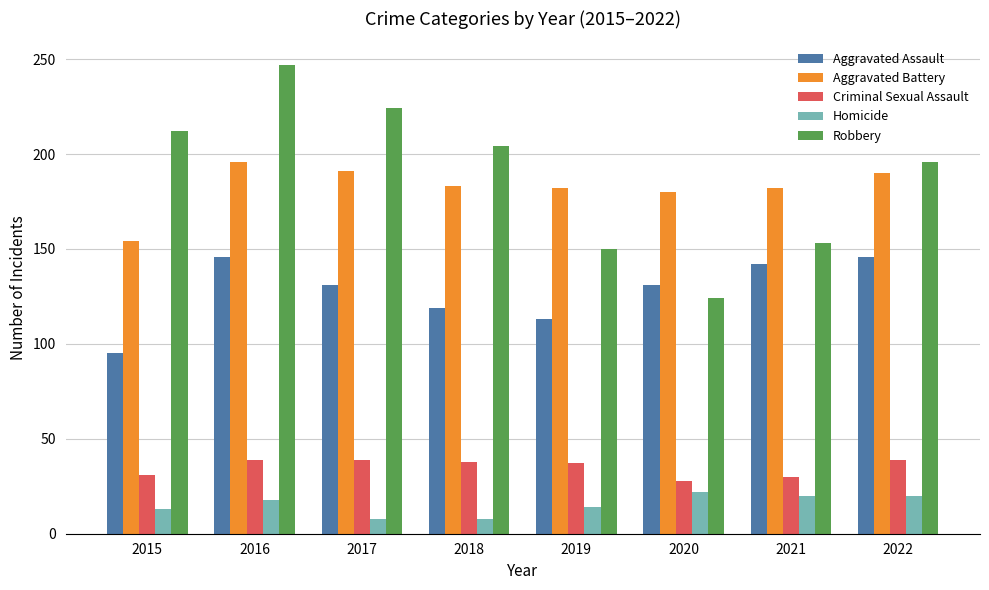

At 2021, list the series in order from smallest to largest.

Homicide, Criminal Sexual Assault, Aggravated Assault, Robbery, Aggravated Battery